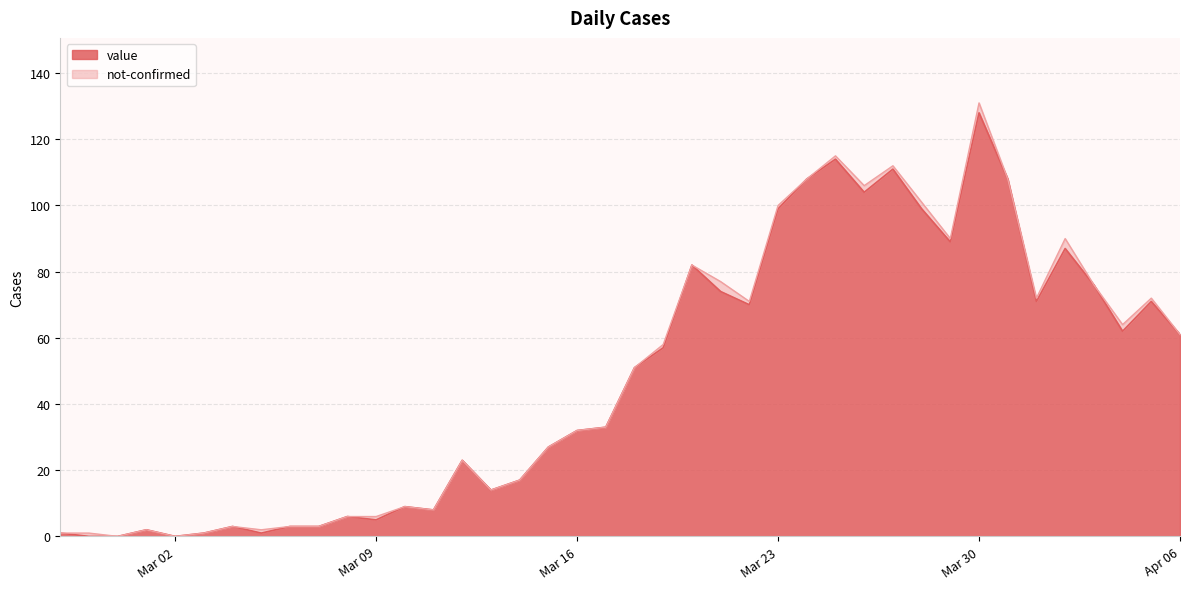

At which category is the sum across all series the highest?

Mar 30